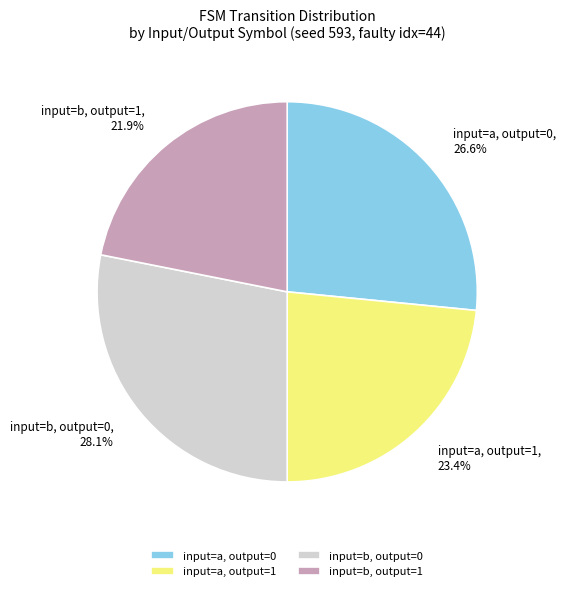

How much of the chart is everything except input=a, output=0?

73.4%